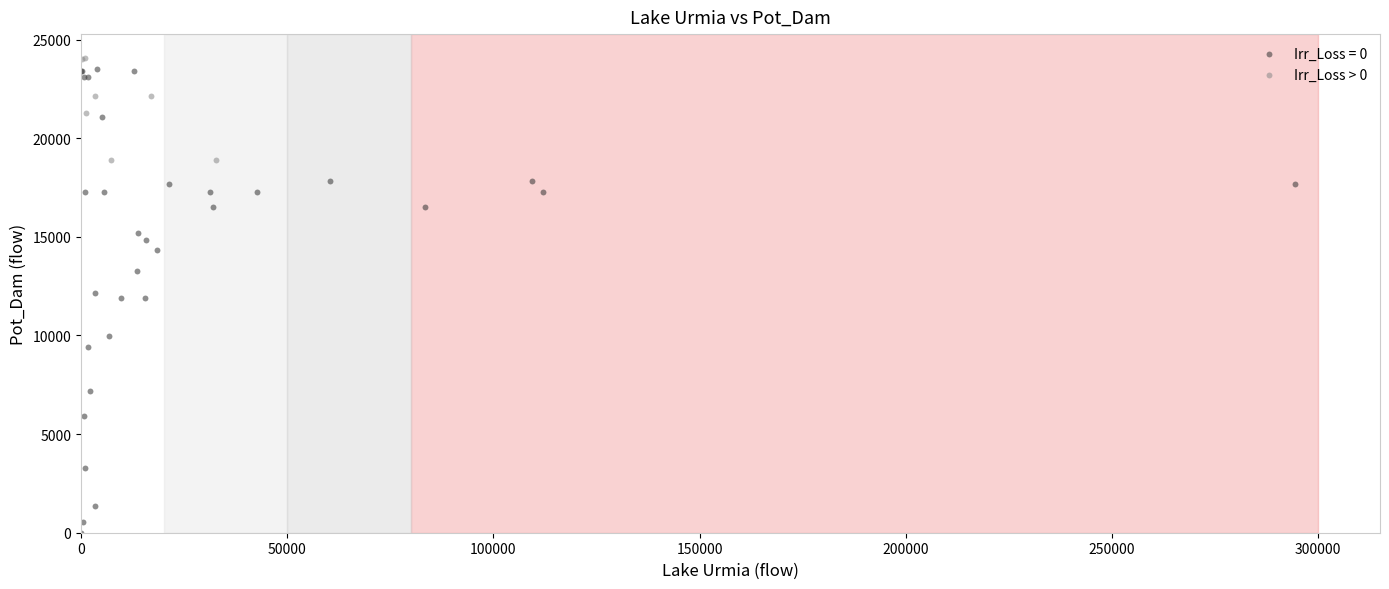

Which series has the widest spread of Y values?

Irr_Loss = 0